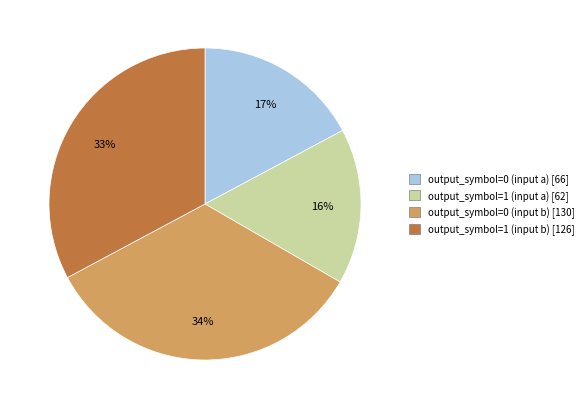

To the nearest percent, what is the difference between the output_symbol=1 (input a) and output_symbol=0 (input b) slice percentages?

18%